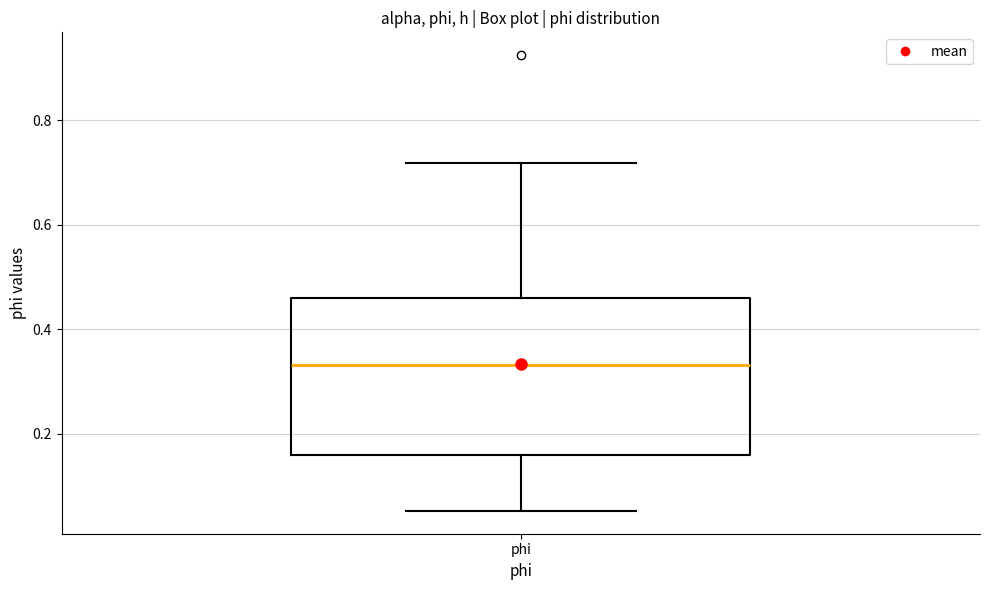

Where does the median line of the box for phi sit on the y-axis? The values are not printed on the chart, so give them approximately, as read against the axis.

0.34